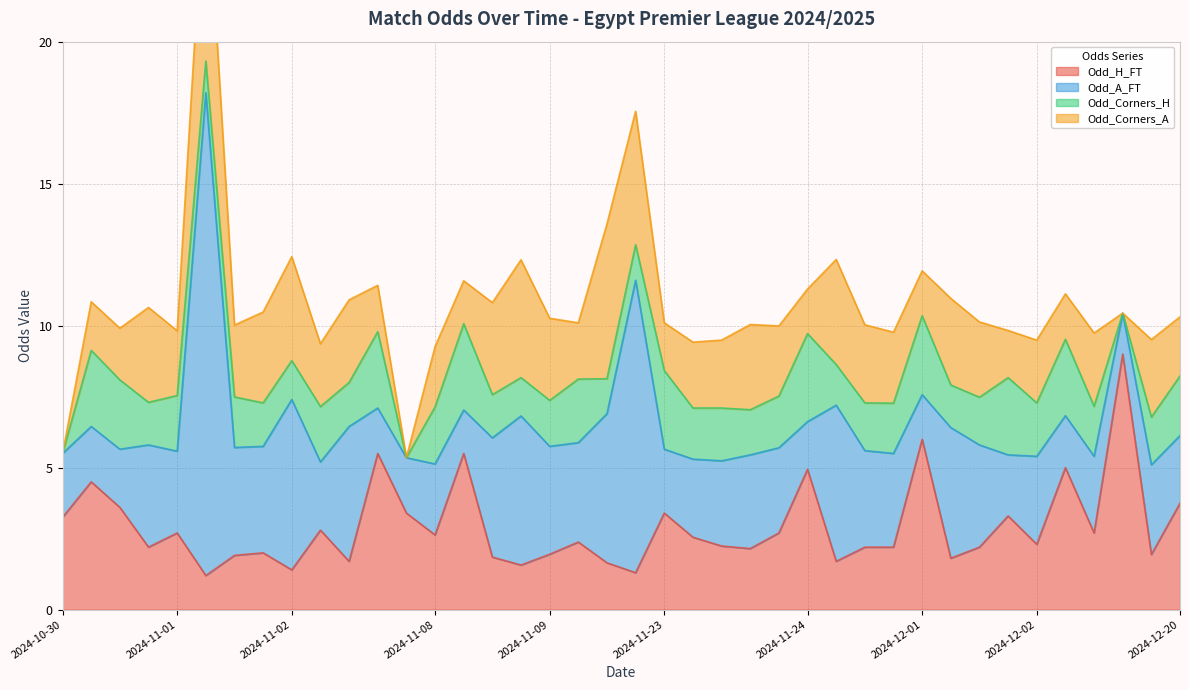

Reading left to right, extract all data points from this chart.

Odd_H_FT: 3.2	4.5	3.6	2.2	2.7	1.2	1.9	2.0	1.4	2.8	1.7	5.5	3.4	2.6	5.5	1.9	1.6	1.9	2.4	1.6	1.3	3.4	2.5	2.2	2.1	2.7	4.9	1.7	2.2	2.2	6.0	1.8	2.2	3.3	2.3	5.0	2.7	9.0	1.9	3.8
Odd_A_FT: 2.2	1.9	2.0	3.6	2.9	17.0	3.8	3.8	6.0	2.4	4.8	1.6	1.9	2.5	1.5	4.2	5.2	3.8	3.5	5.2	10.3	2.2	2.8	3.0	3.3	3.0	1.7	5.5	3.4	3.3	1.6	4.6	3.6	2.1	3.1	1.8	2.7	1.4	3.2	2.4
Odd_Corners_H: 0.0	2.7	2.4	1.5	2.0	1.1	1.8	1.5	1.4	1.9	1.6	2.7	0.0	2.0	3.0	1.5	1.4	1.6	2.2	1.2	1.2	2.8	1.8	1.9	1.6	1.8	3.1	1.4	1.7	1.8	2.8	1.5	1.7	2.7	1.9	2.7	1.8	0.0	1.7	2.1
Odd_Corners_A: 0.0	1.7	1.8	3.3	2.3	7.2	2.5	3.2	3.7	2.2	2.9	1.6	0.0	2.1	1.5	3.2	4.2	2.9	2.0	5.5	4.7	1.7	2.3	2.4	3.0	2.5	1.6	3.7	2.8	2.5	1.6	3.0	2.6	1.7	2.2	1.6	2.6	0.0	2.7	2.1